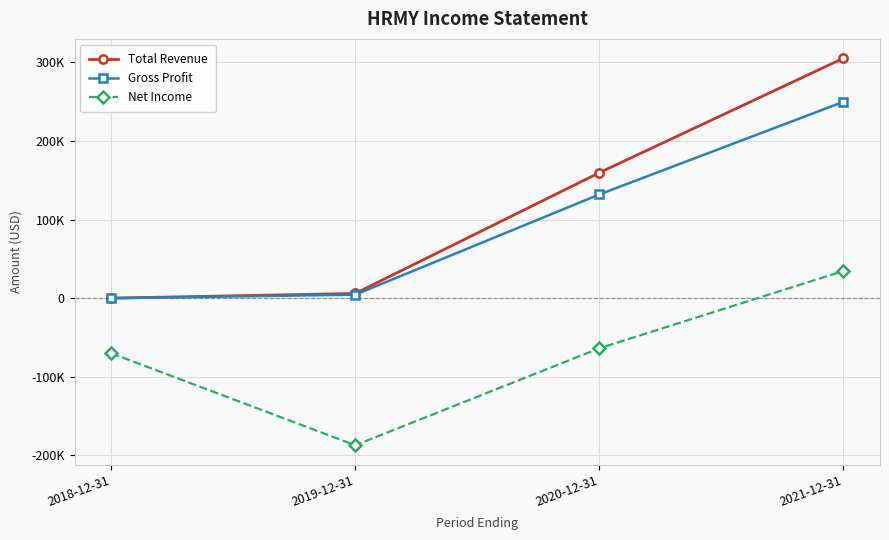

What is the difference between the Gross Profit values at 2020-12-31 and 2021-12-31?

117900